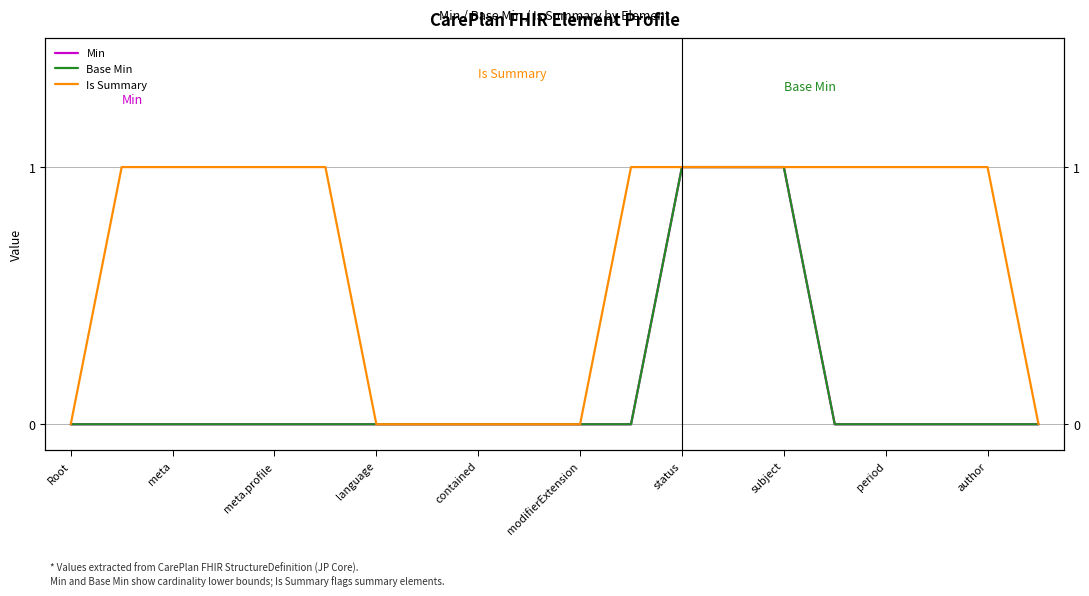

How many values in the Is Summary series are below 1?

7